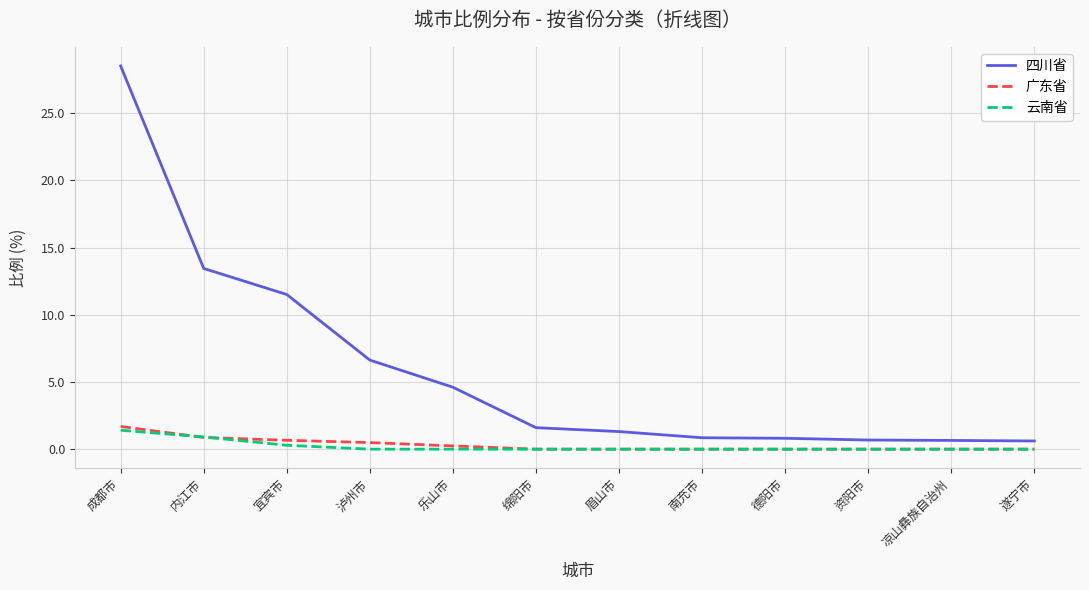

Between 成都市 and 遂宁市, which series saw the biggest shift?

四川省